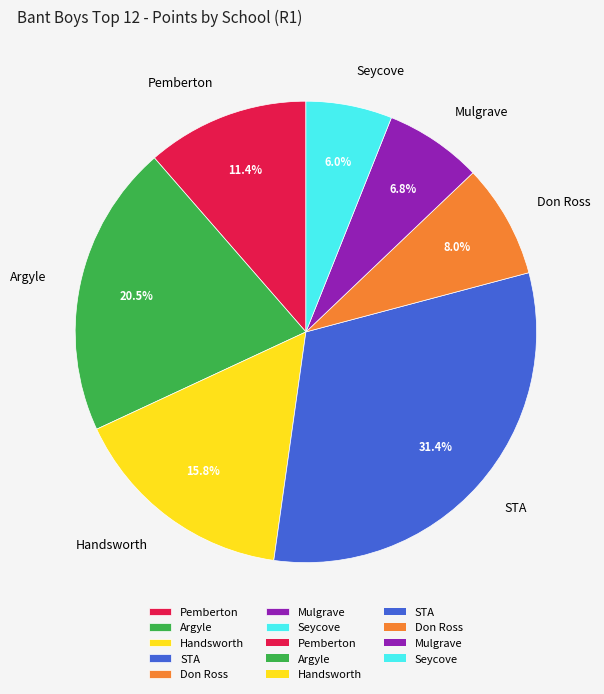

How many segments does this pie chart have?

7